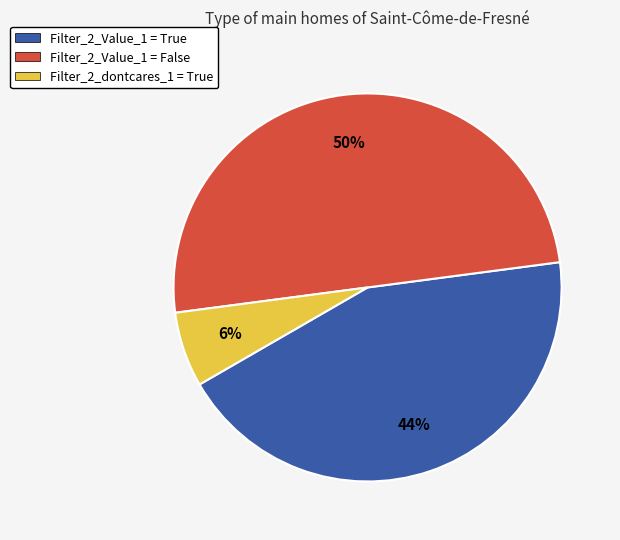

To the nearest percent, what is the combined percentage of Filter_2_Value_1 = False and Filter_2_Value_1 = True?

94%